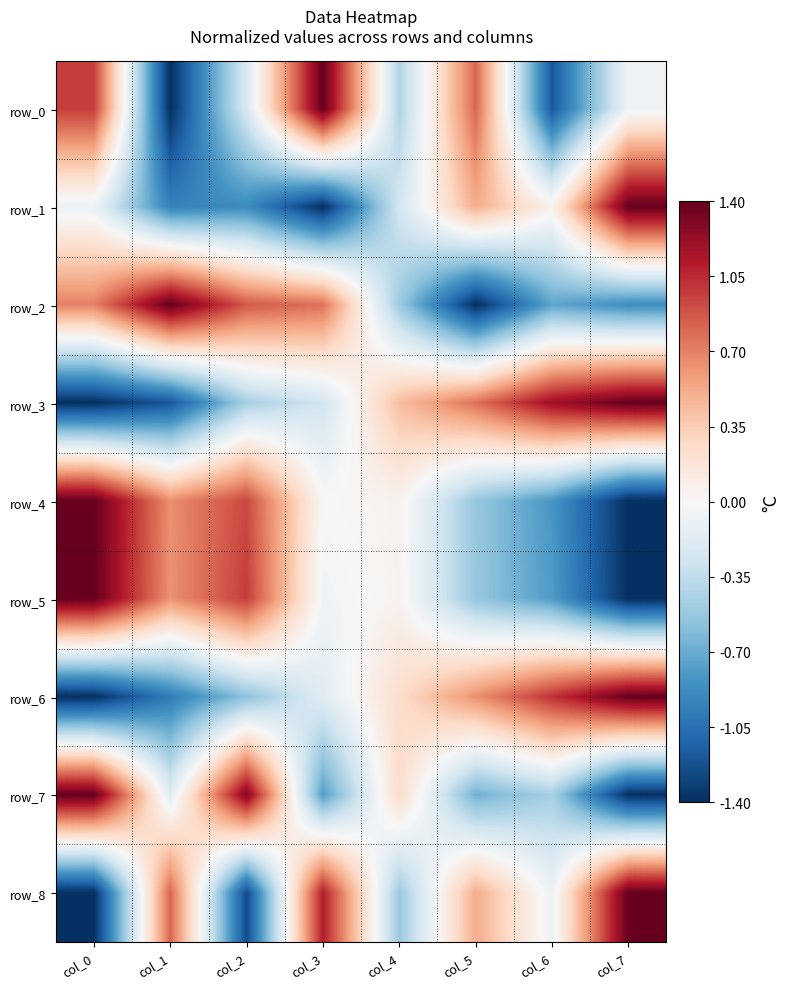

Which category has the highest value in the row_6 series?

col_7